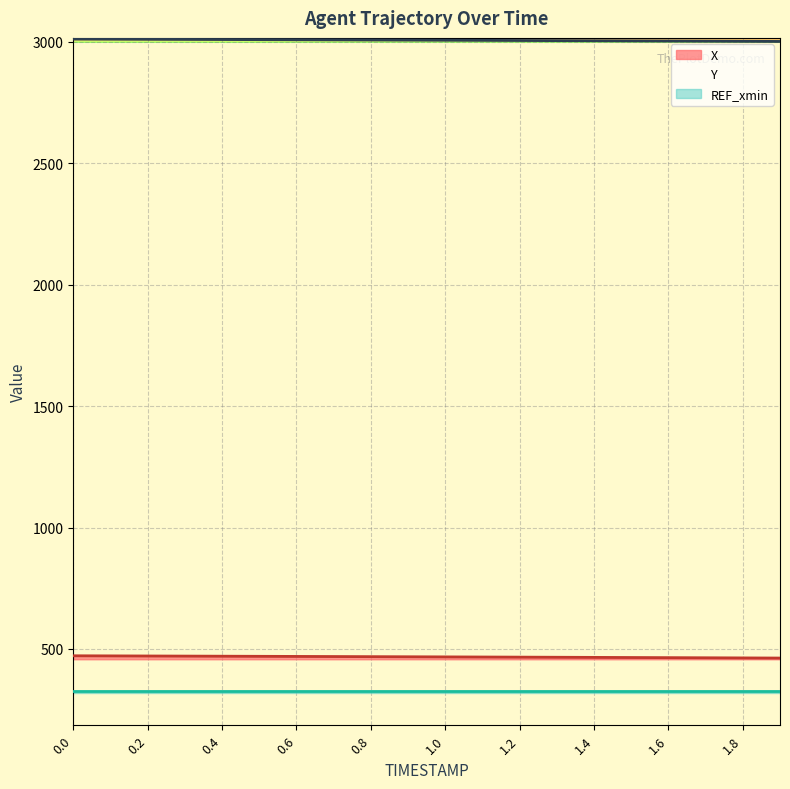

True or false: X has a value of 796.9 at 0.0.

False